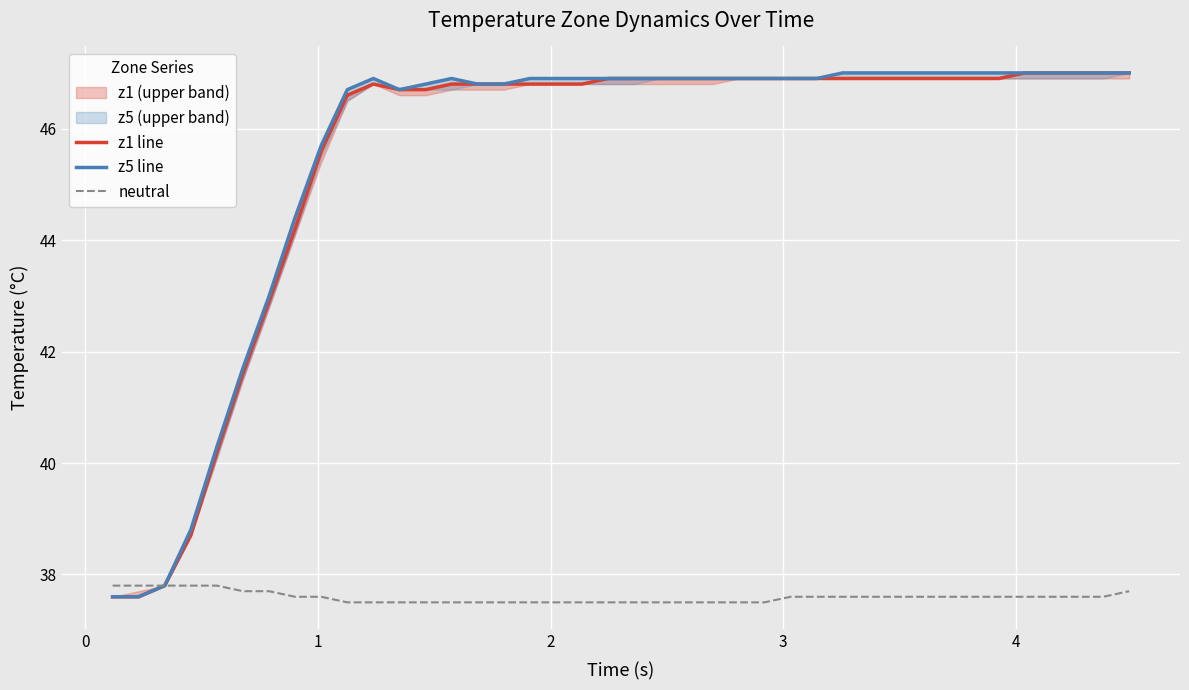

What is the maximum value for neutral?

37.8